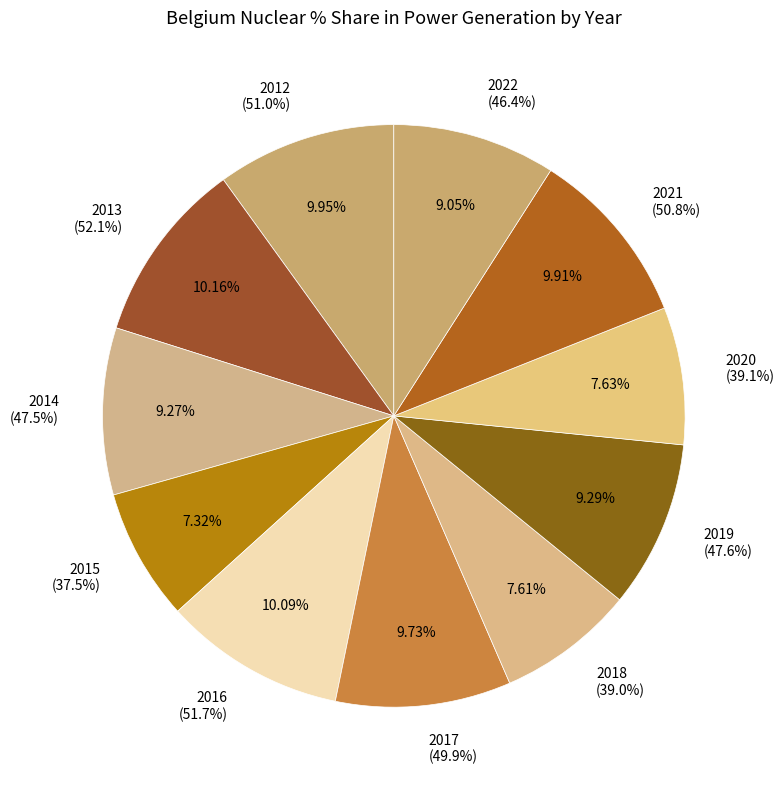

Count the number of slices in the pie.

11